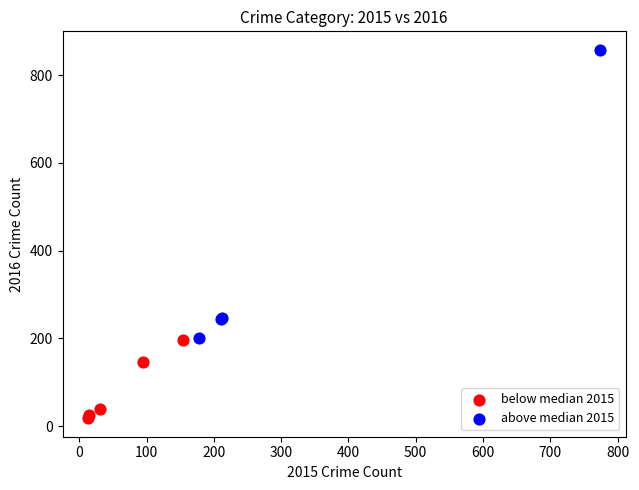

Which series contains the lowest Y value?

below median 2015